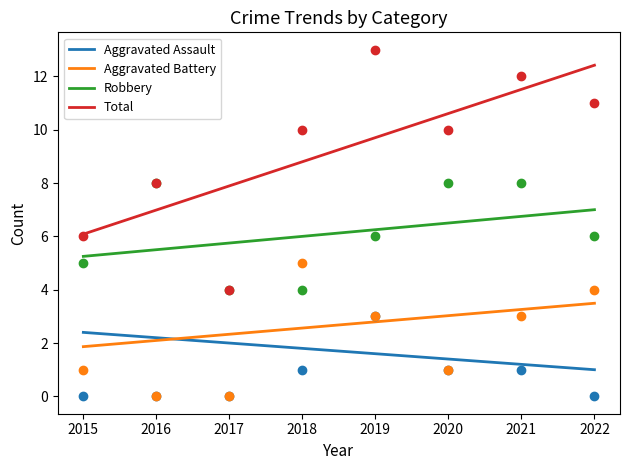

What are all the series names shown in the legend?

Aggravated Assault, Aggravated Battery, Robbery, Total